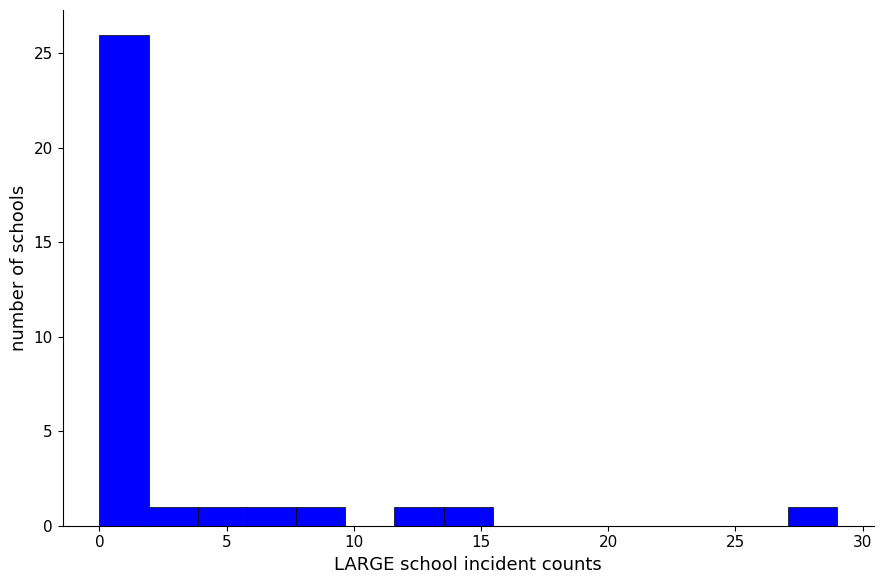

Around what value on the x-axis is the tallest bar? Give the approximate position of its centre, as read against the axis.

1.0